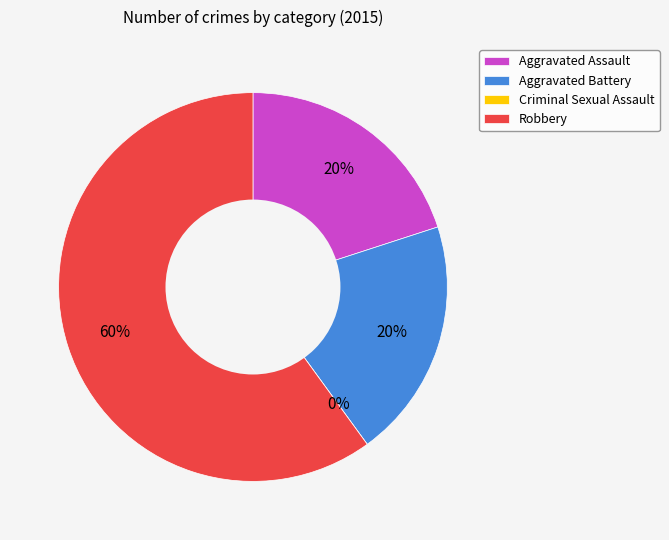

Is it true that Robbery is 60% of the pie?

True